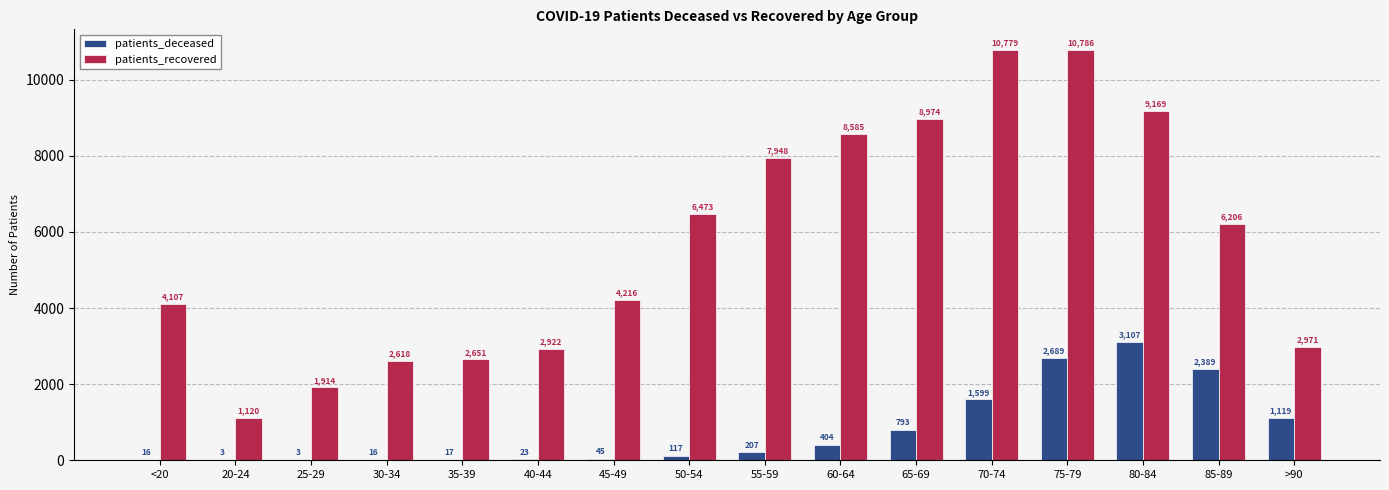

What is the average value of the patients_recovered series?

5715